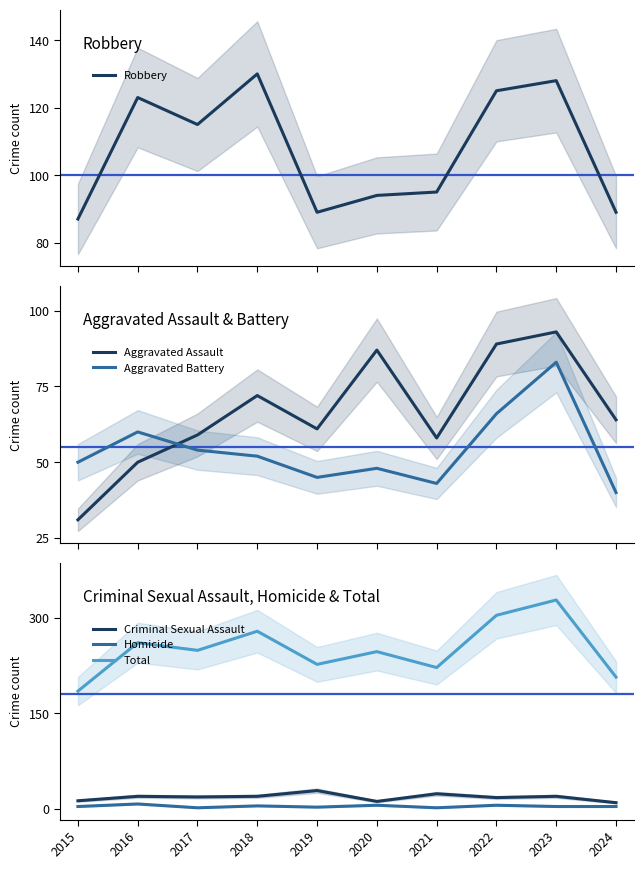

Where is Aggravated Assault nearest to the value 62?

2019